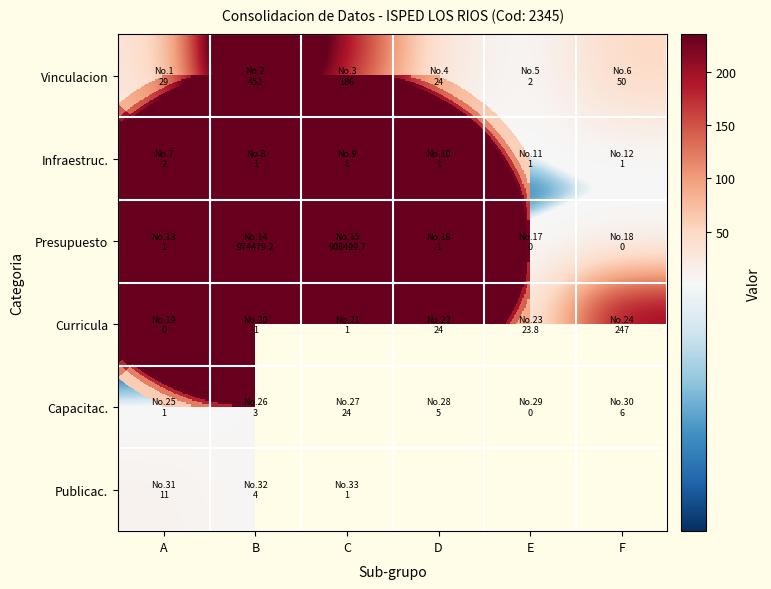

At which label does Curricula reach its minimum?

A